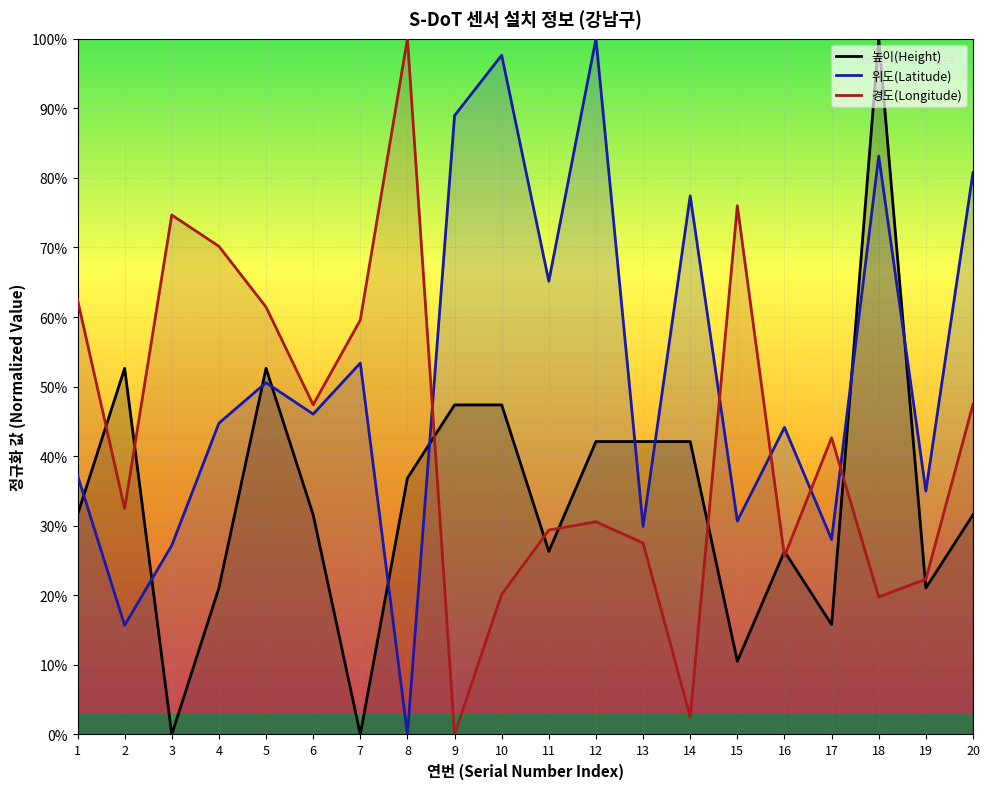

Which series changed the most between 4 and 13?

경도(Longitude)